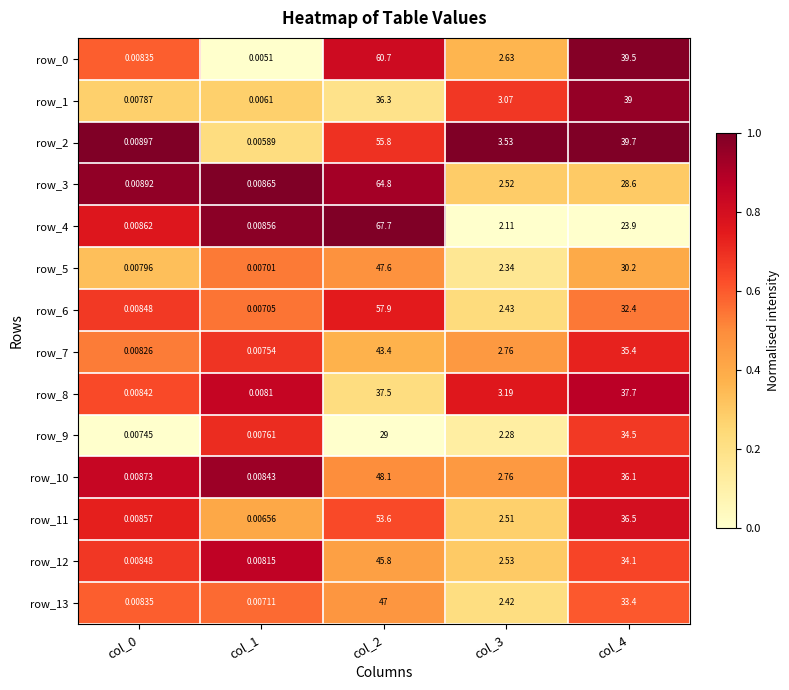

Is the value of row_1 at col_0 greater than the value of row_4 at col_4?

No